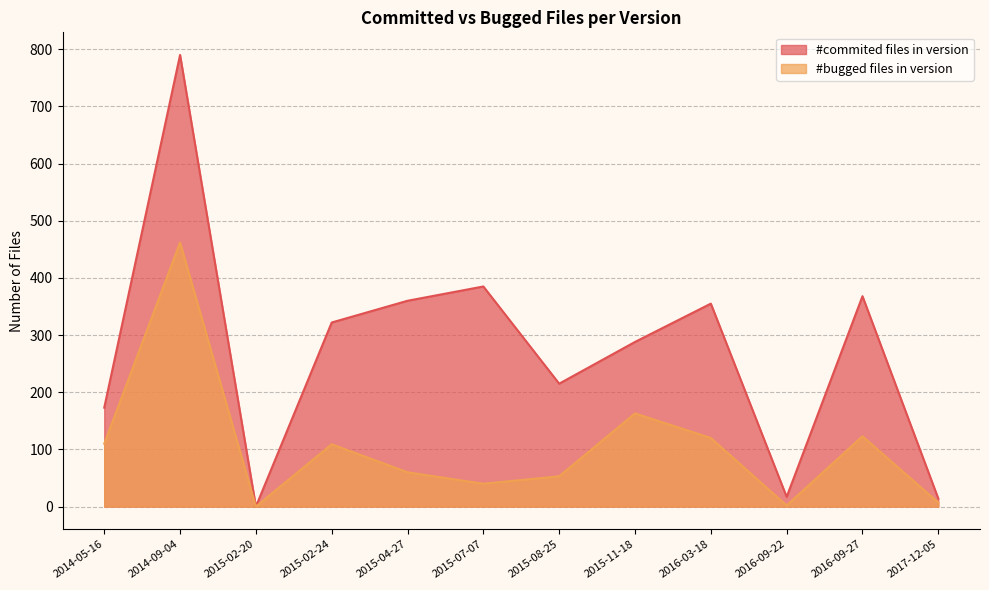

What value does the #bugged files in version series have at 2015-02-24, to the nearest 50?

100